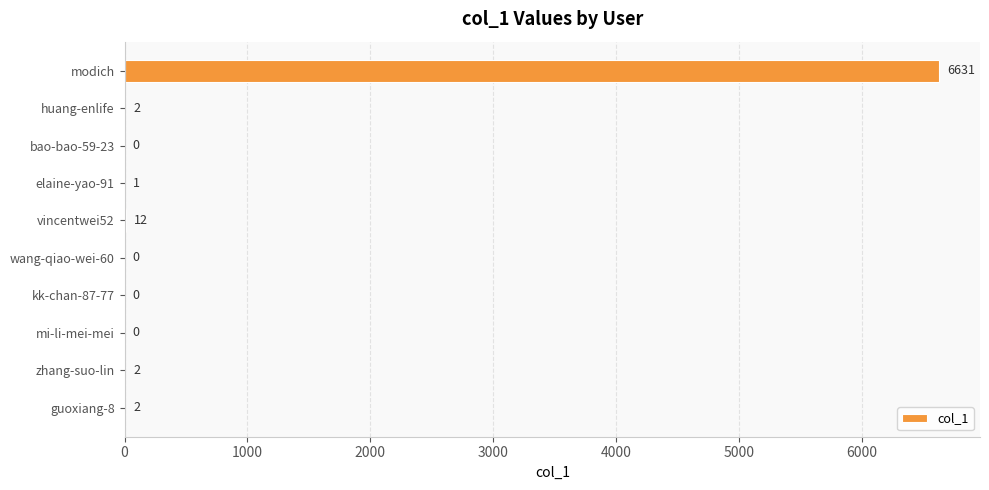

What is the maximum value shown in the chart?

6631